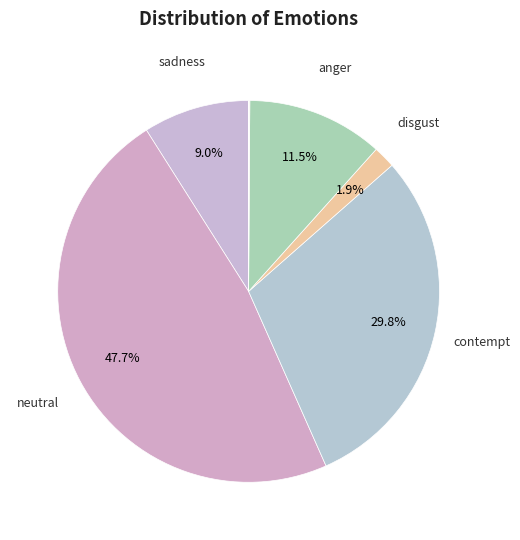

How many slices are in this pie chart?

8